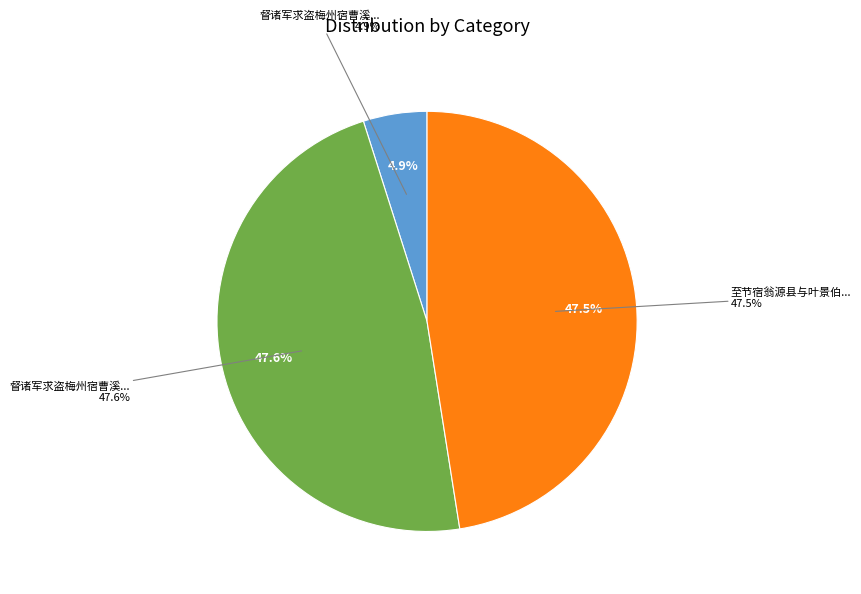

Does 督诸军求盗梅州宿曹溪呈叶景伯陈守正 account for over 50% of the chart?

No